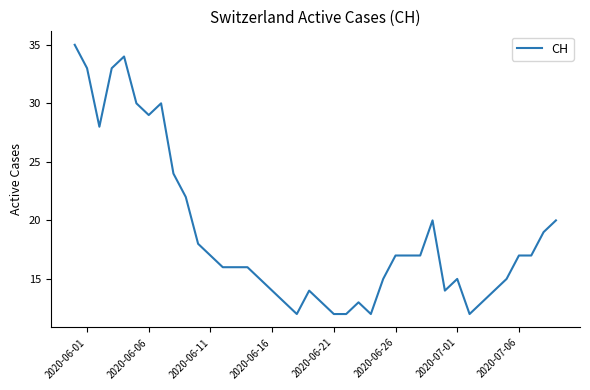

What is the minimum value shown in the chart?

12